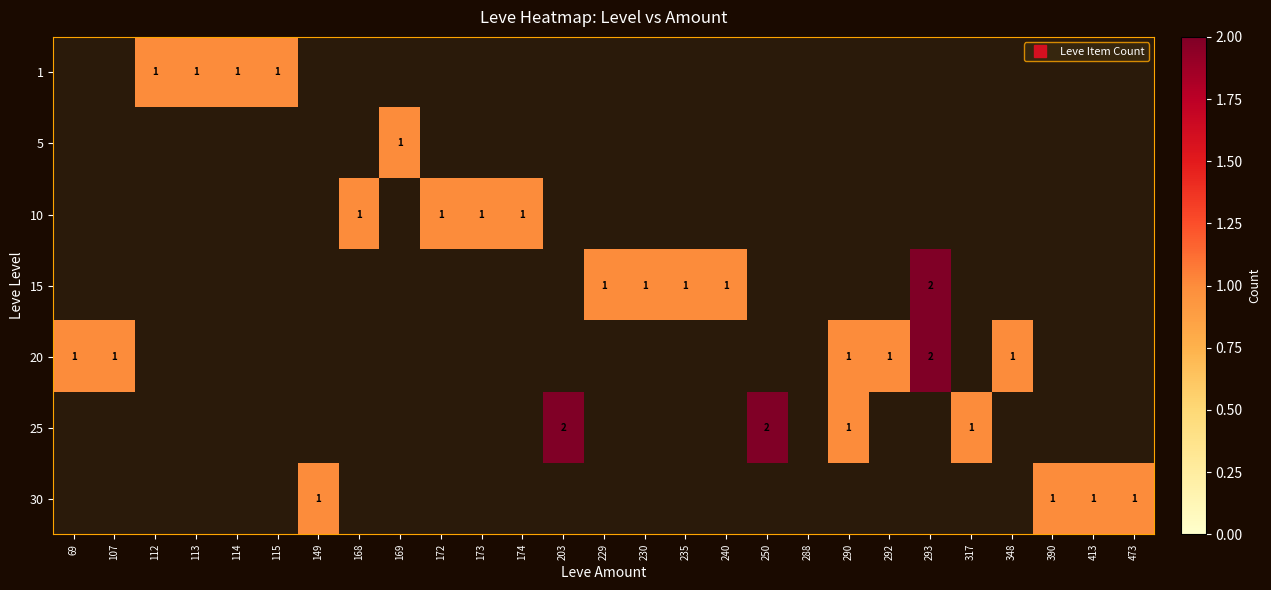

How many values in 30 are above zero?

4